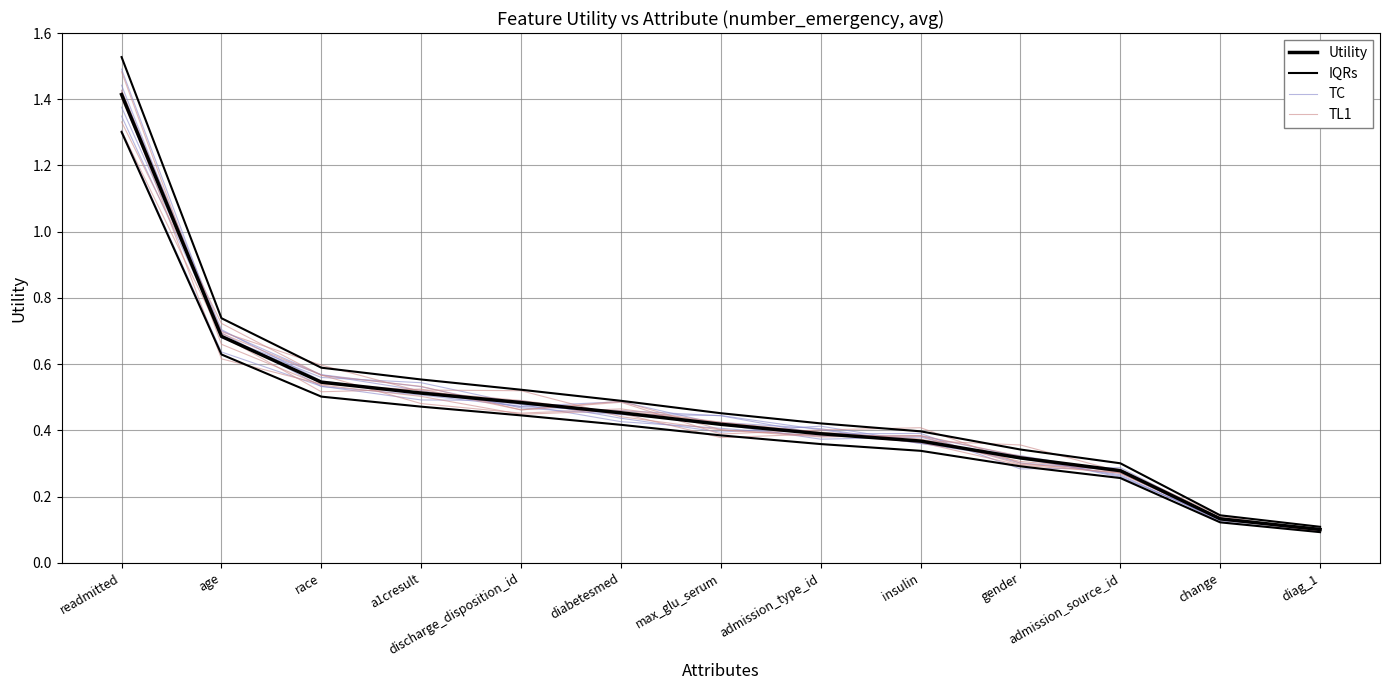

What is the lowest value of the Utility series?

0.1